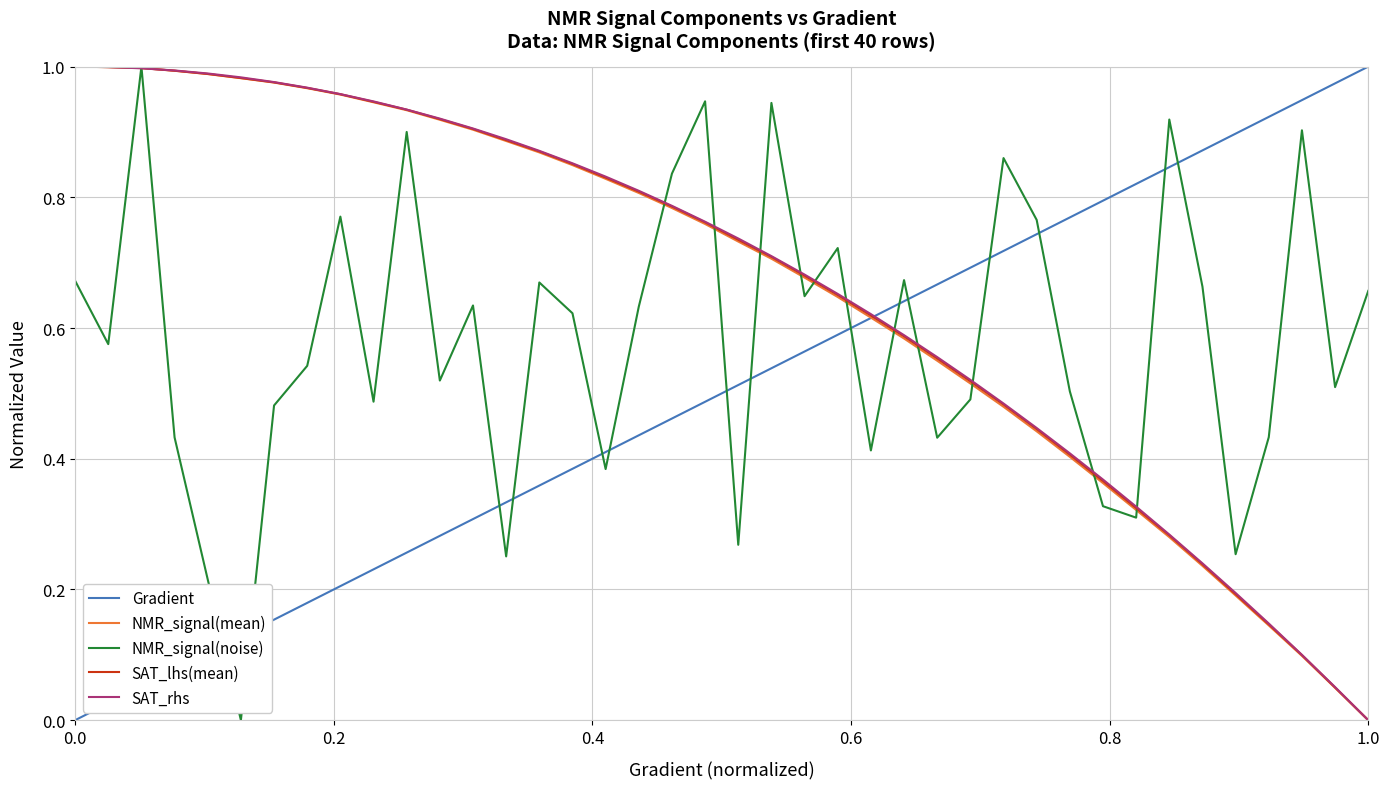

How many intersections are there between Gradient and NMR_signal(noise)?

15